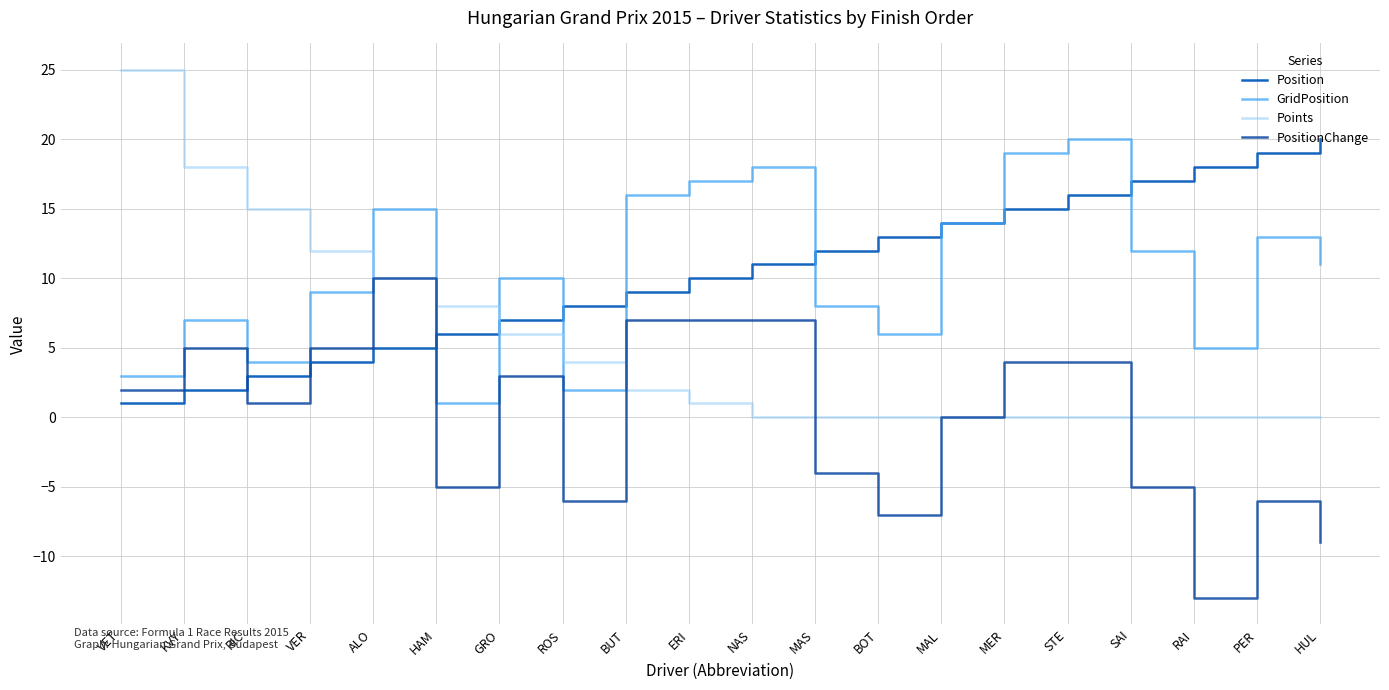

Rank the series at KVY from lowest to highest value.

Position, PositionChange, GridPosition, Points